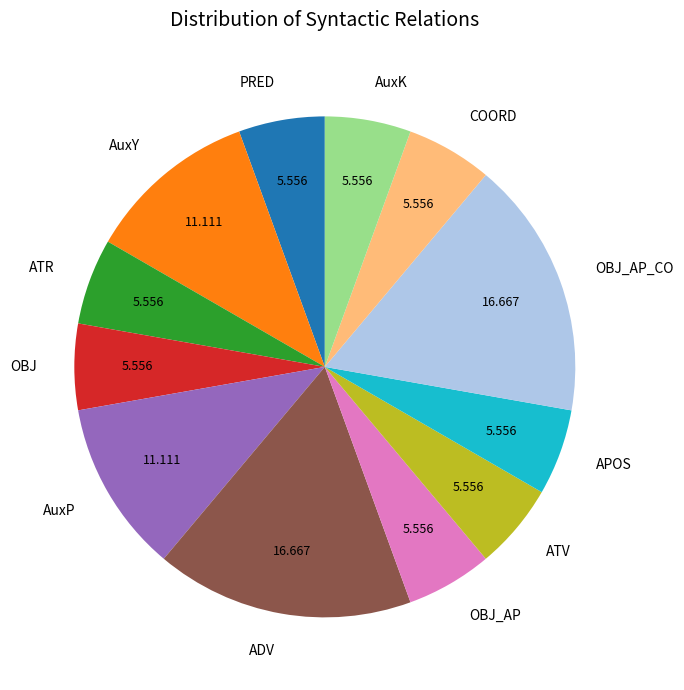

True or false: OBJ_AP accounts for 1% of the total.

False